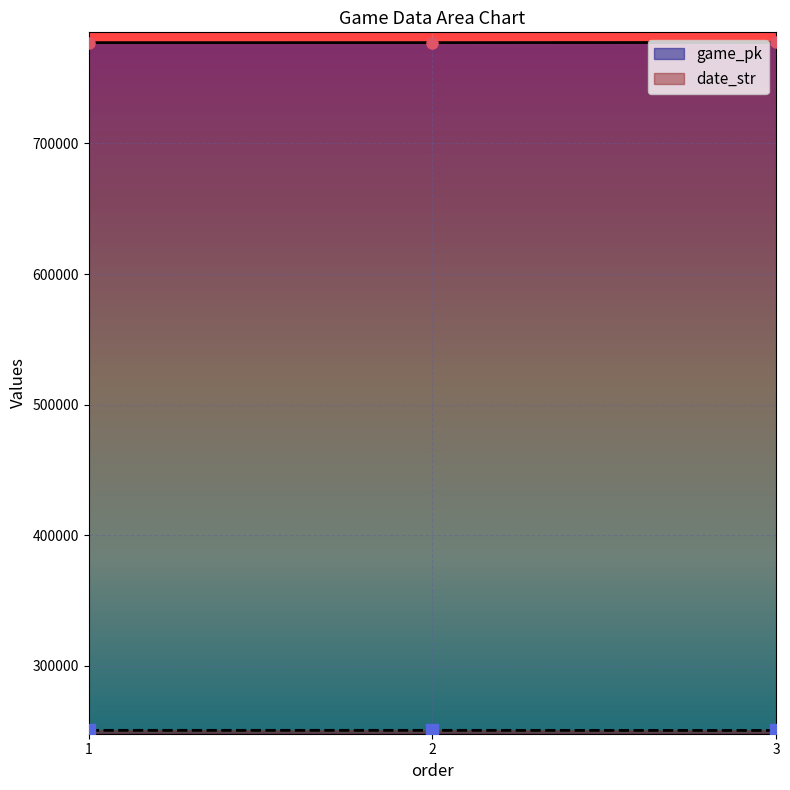

List the labels in order of date_str value, largest first.

1, 2, 3